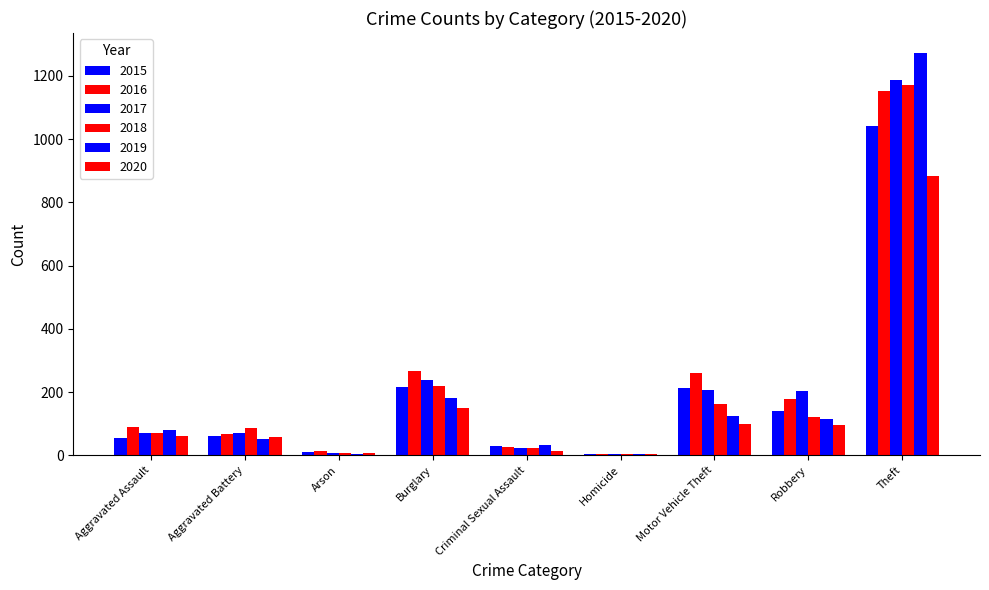

How many groups of bars are there?

9